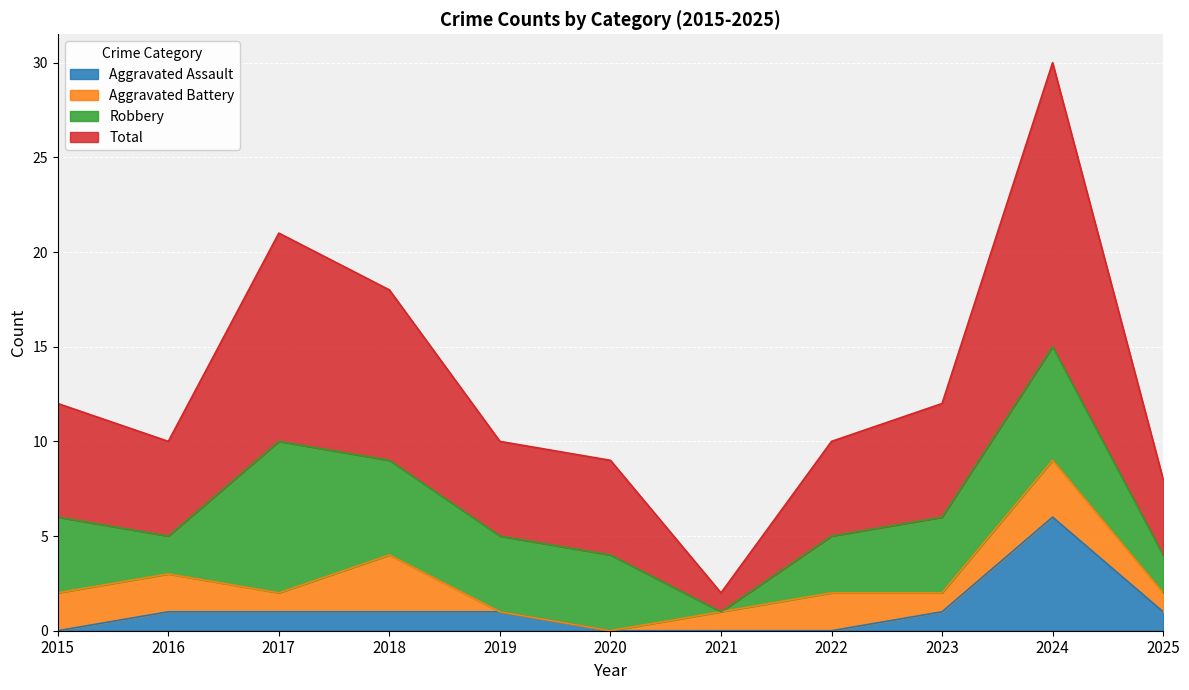

How many values in the Aggravated Assault series exceed 1?

1